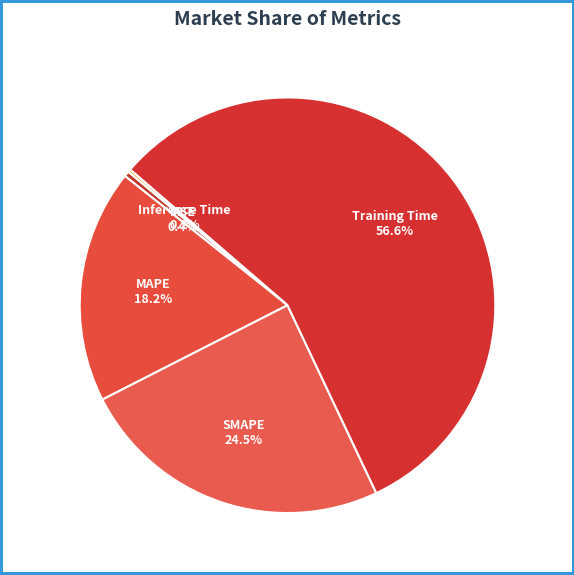

The MAPE slice represents 18% of the pie. True or false?

True